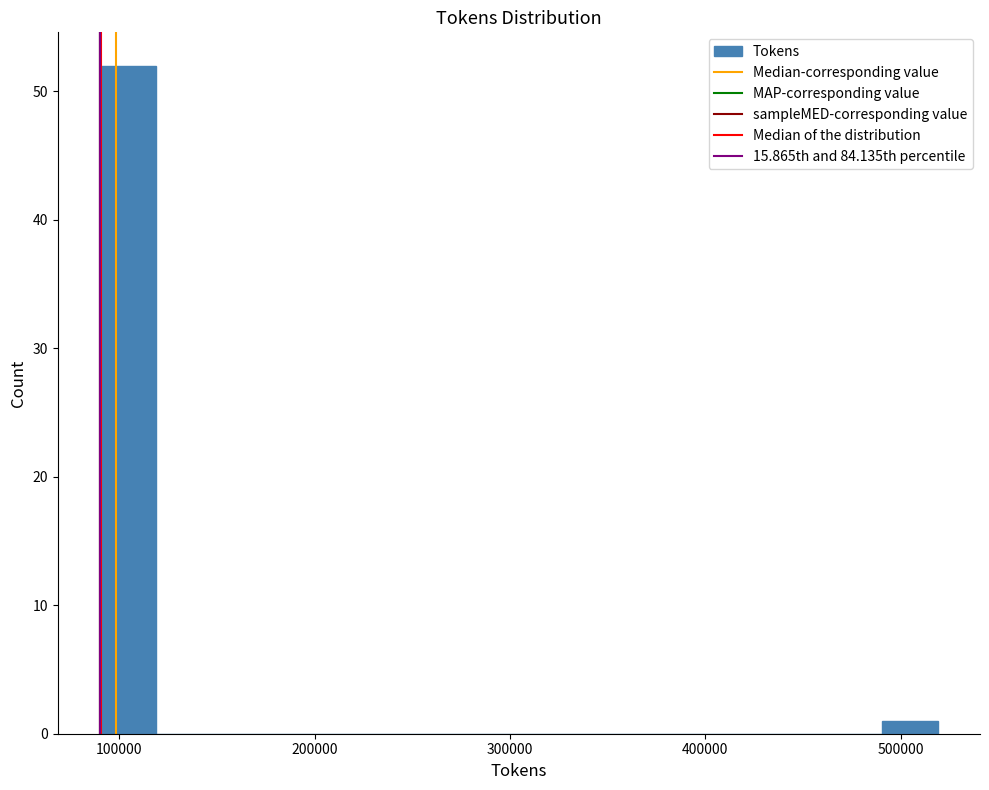

Around what value on the x-axis is the tallest bar? Give the approximate position of its centre, as read against the axis.

100000